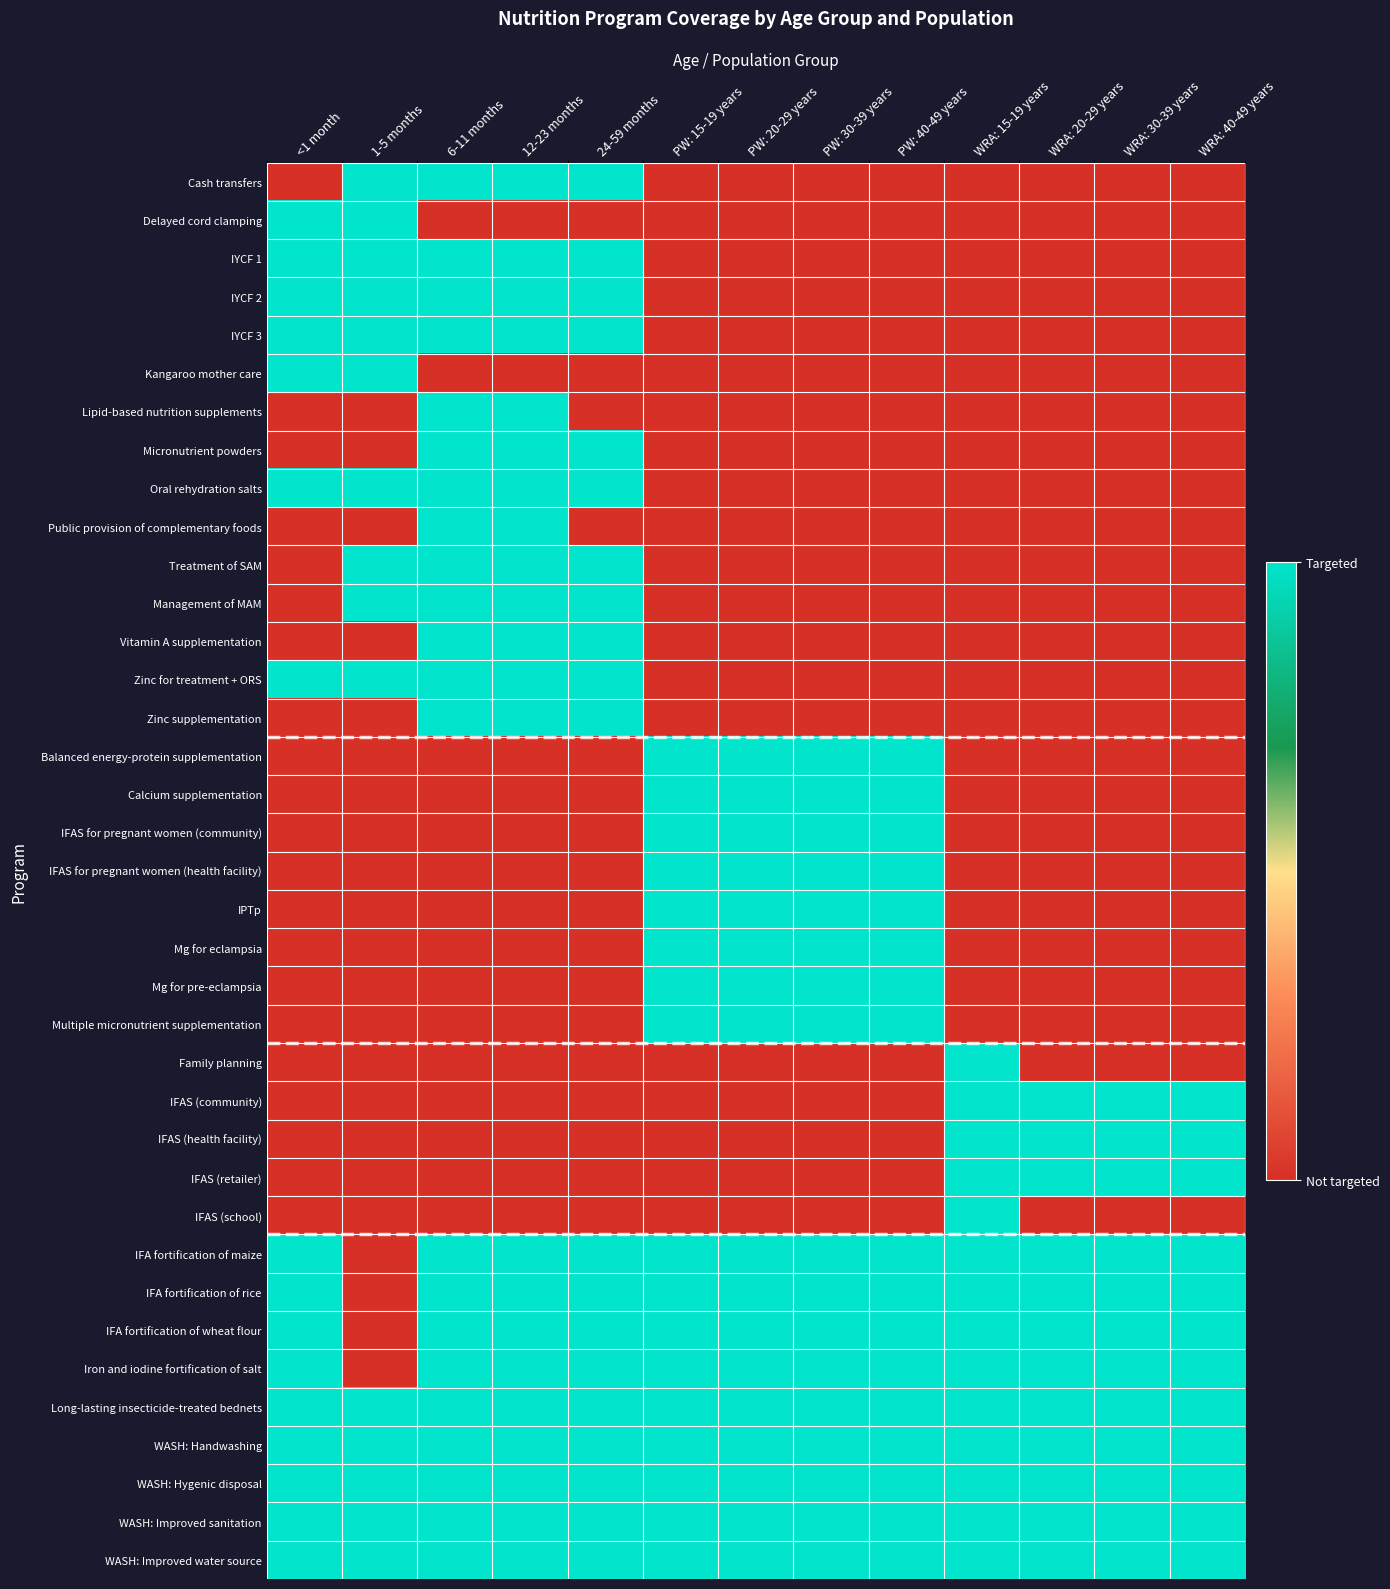

What is the greatest value displayed?

1